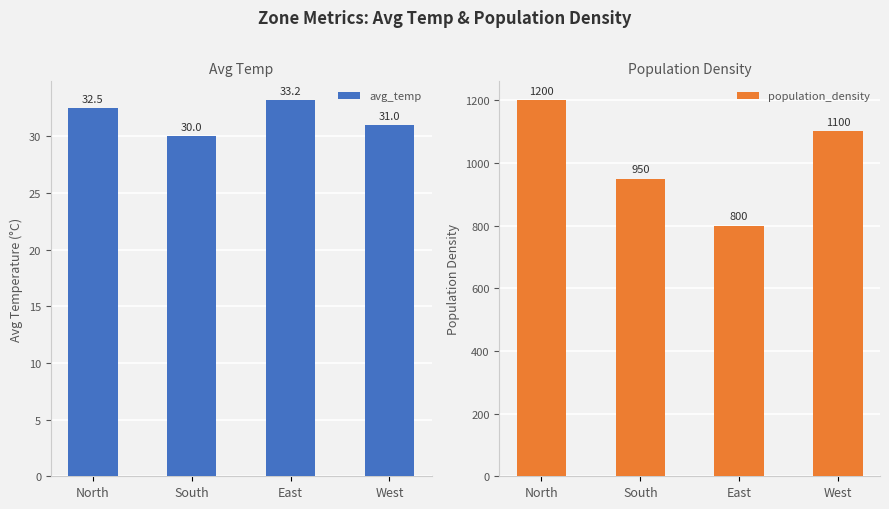

How many data points in population_density are above 1100?

1